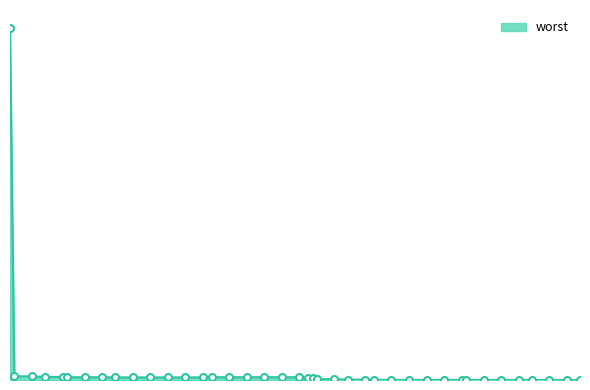

List the labels in order of value, largest first.

2, 3, 7, 10, 14, 15, 48, 52, 56, 60, 64, 68, 19, 23, 26, 30, 34, 38, 42, 46, 70, 71, 72, 76, 79, 83, 85, 89, 93, 97, 101, 105, 106, 110, 114, 118, 121, 125, 129, 132